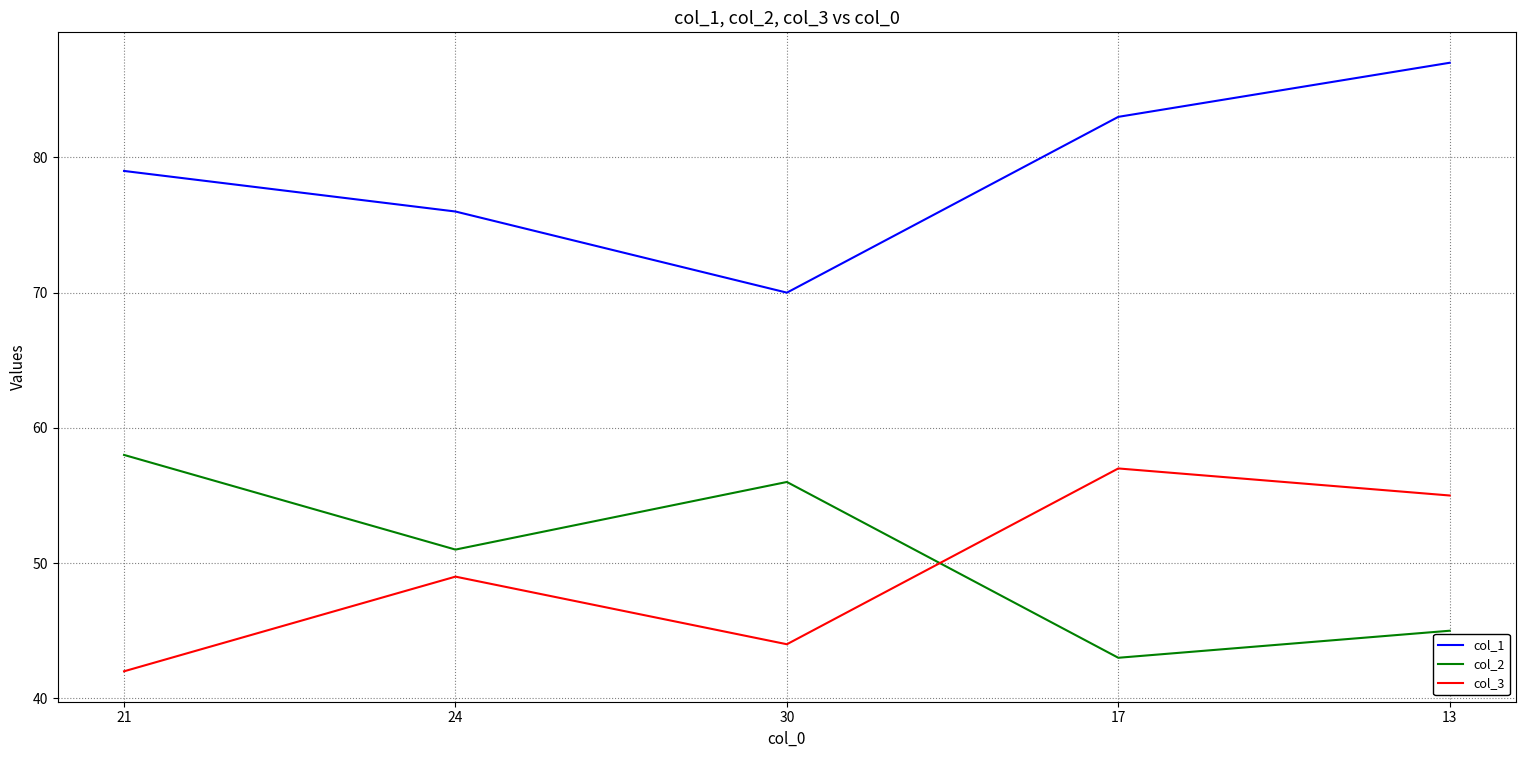

At which category is the sum across all series the highest?

13